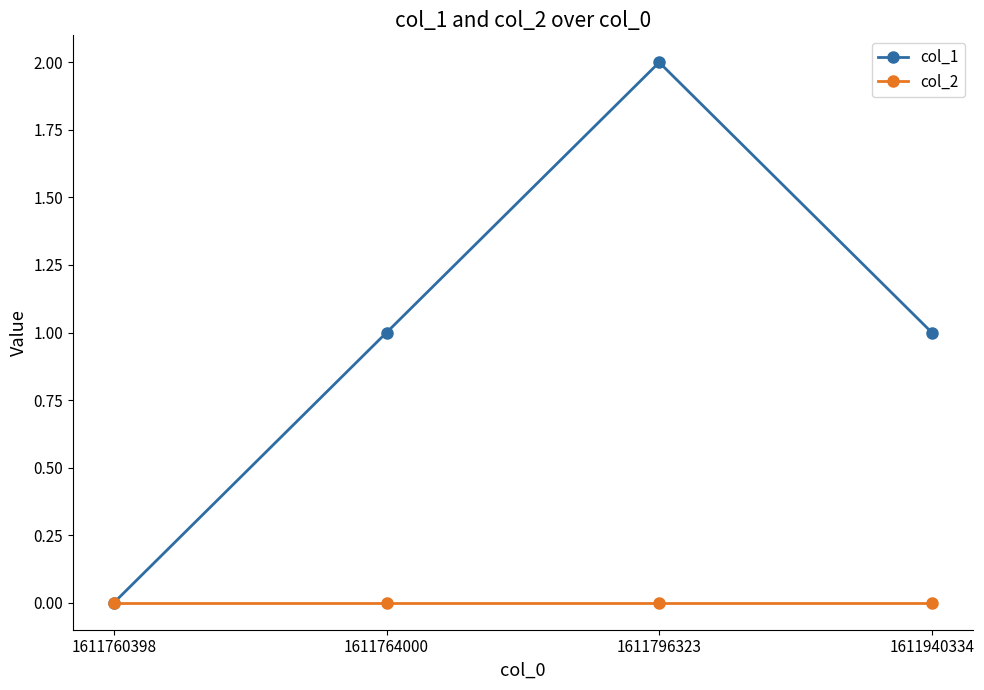

The col_1 series shows -1 at 1611760398. True or false?

False